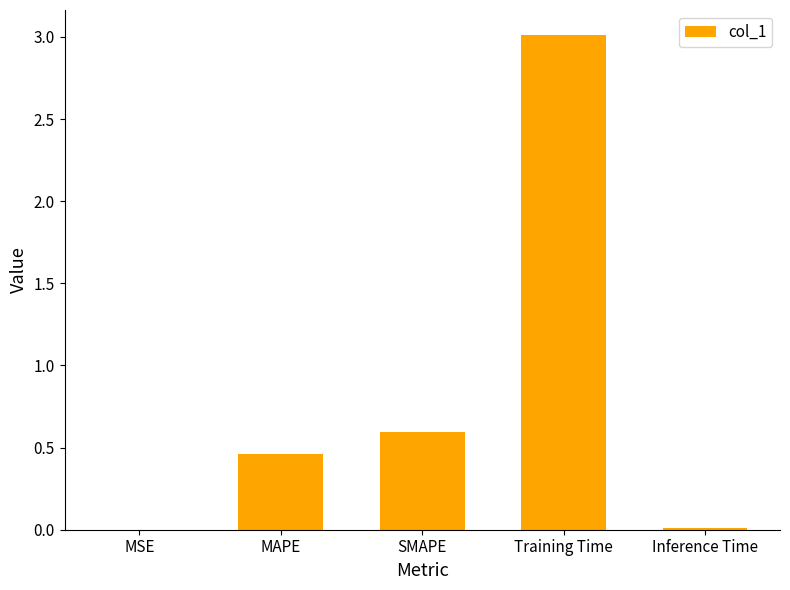

Between SMAPE and Inference Time, which is larger?

SMAPE